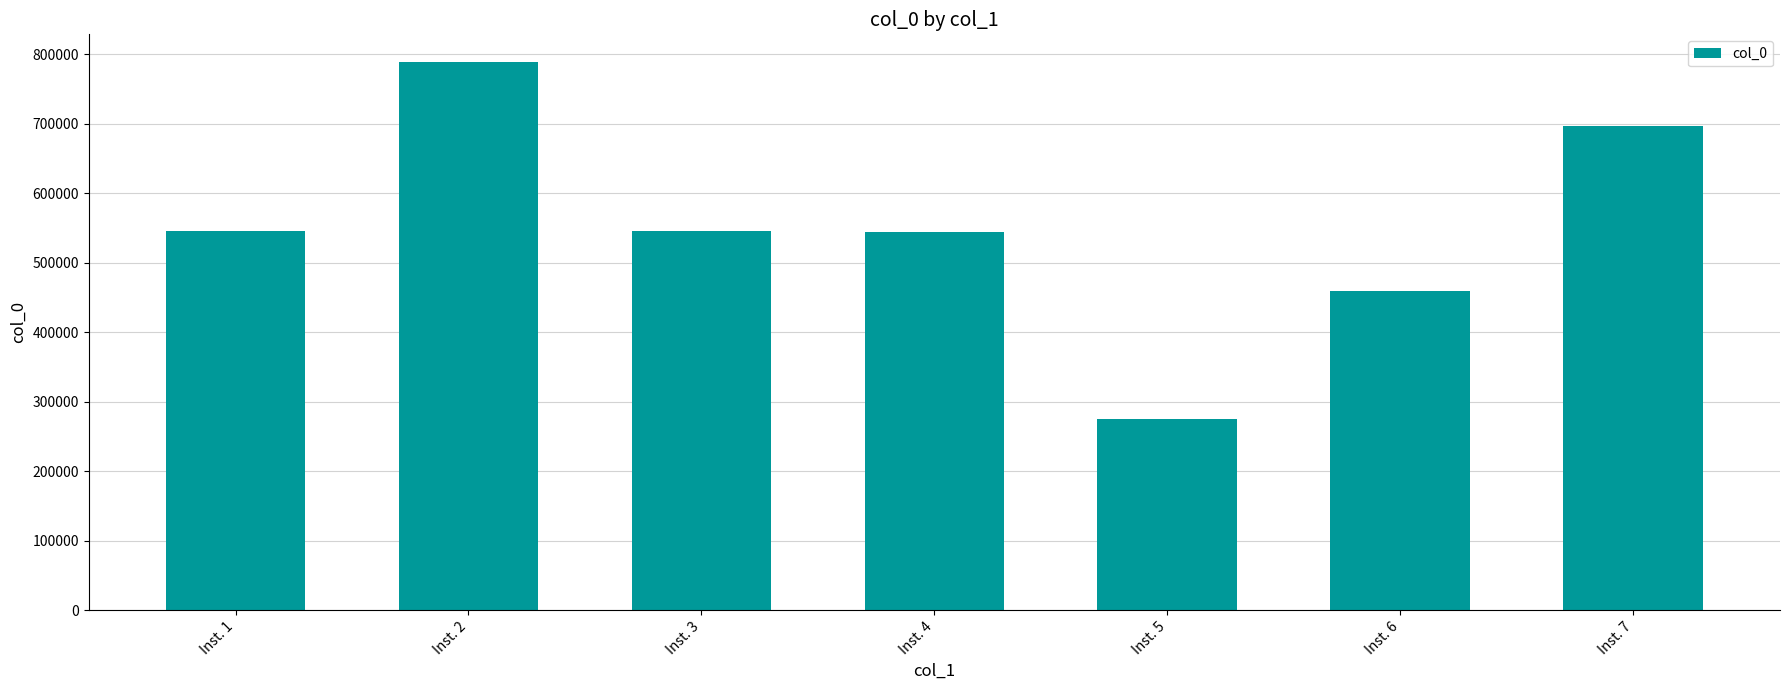

What is the difference between the values at Inst. 2 and Inst. 7?

92070